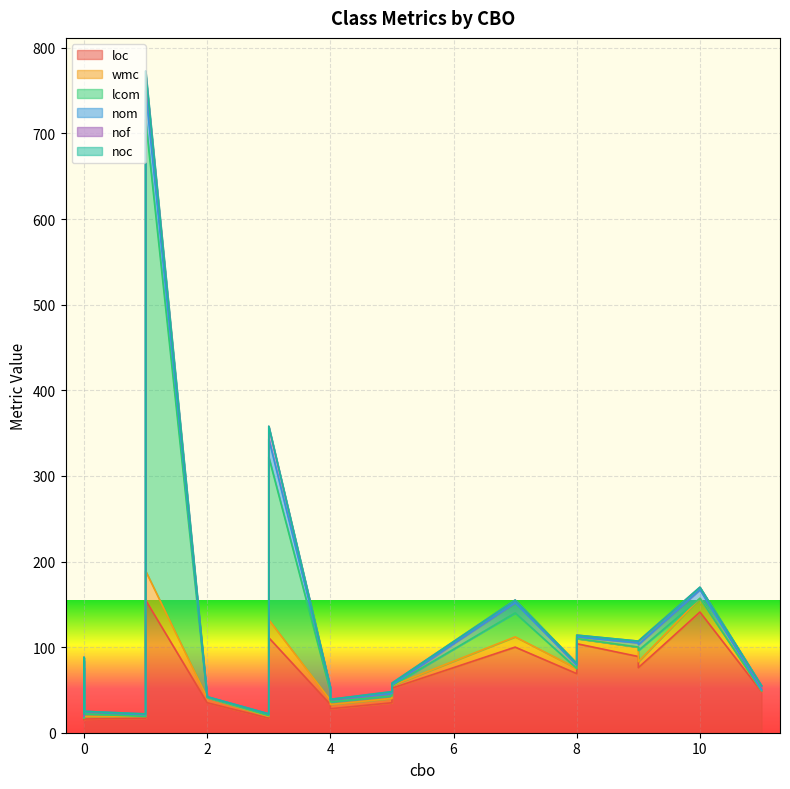

Does the chart display data point markers on the line(s)?

No